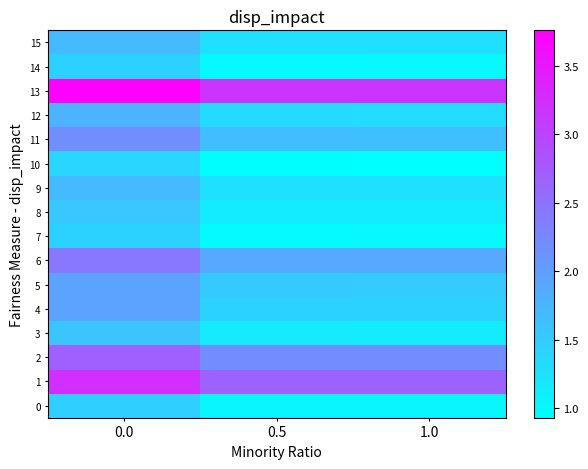

What is the smallest value displayed?

0.9